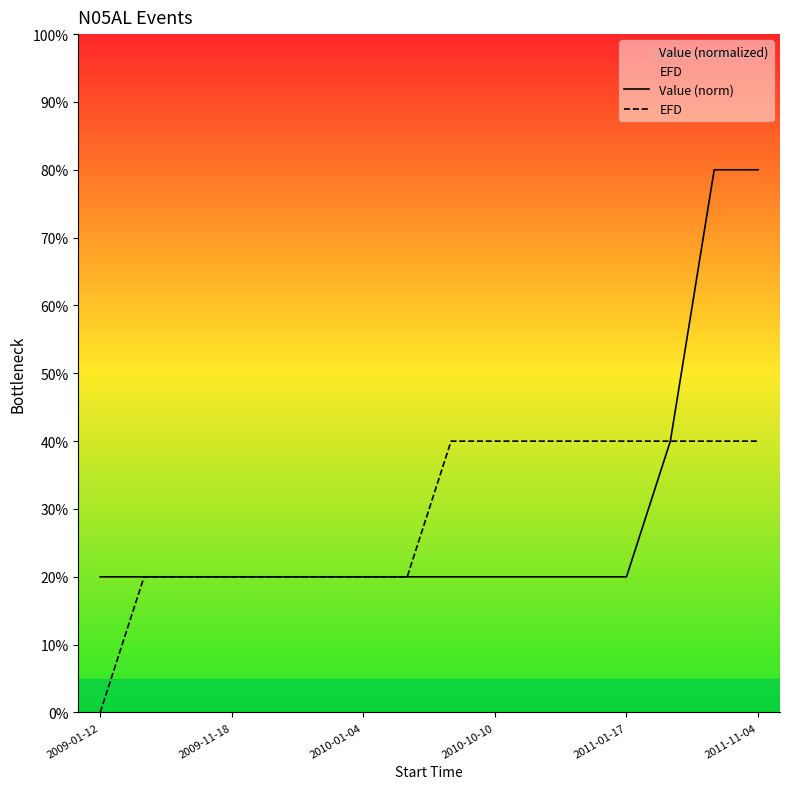

Between which two adjacent categories do Value (norm) and EFD first intersect?

7 and 8